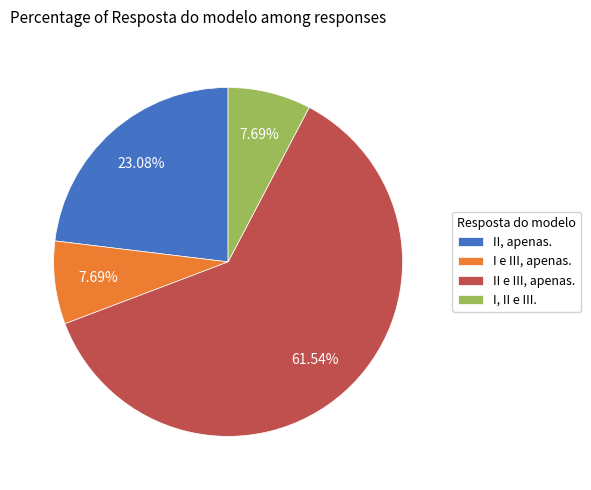

Between II e III, apenas. and II, apenas., which is larger?

II e III, apenas.